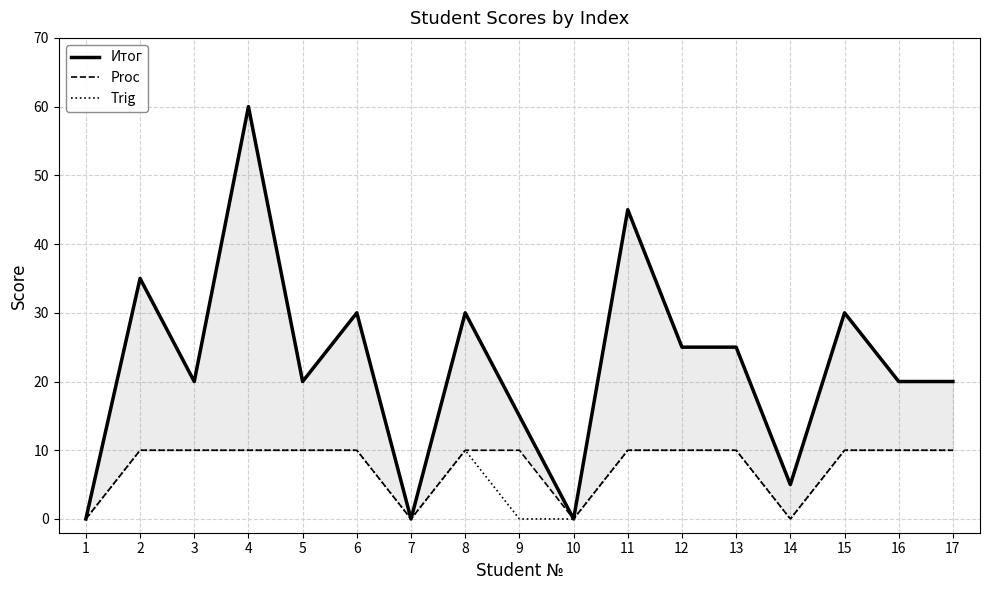

At which label does Trig reach its minimum?

1